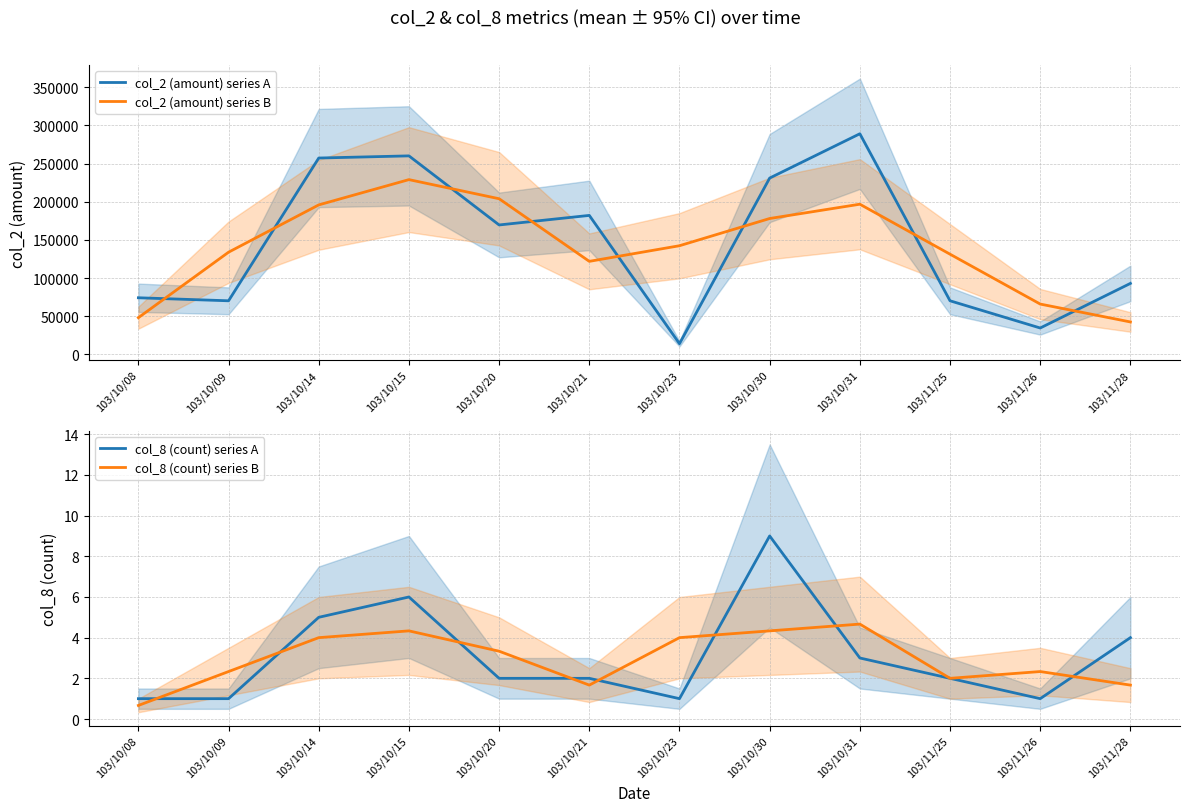

Which series has the largest total across all categories?

col_2 (amount) series A